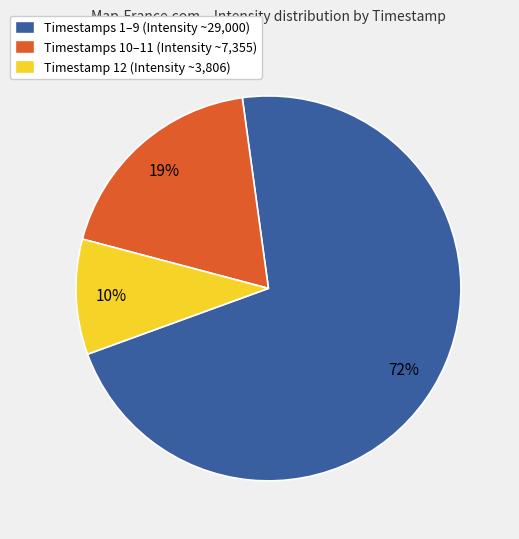

What is the largest slice in the pie chart?

Timestamps 1–9 (Intensity ~29,000)